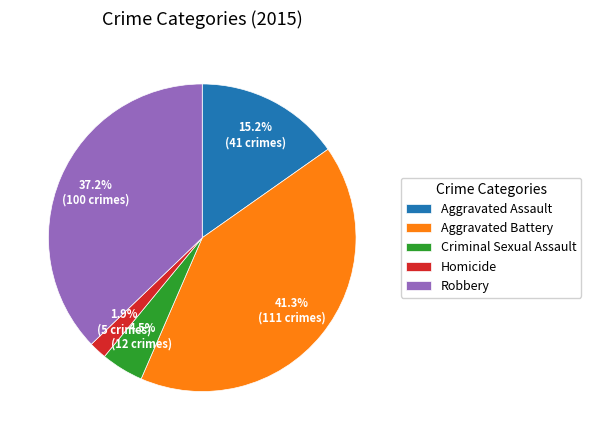

Do Aggravated Assault and Aggravated Battery together represent more than half of the pie?

Yes